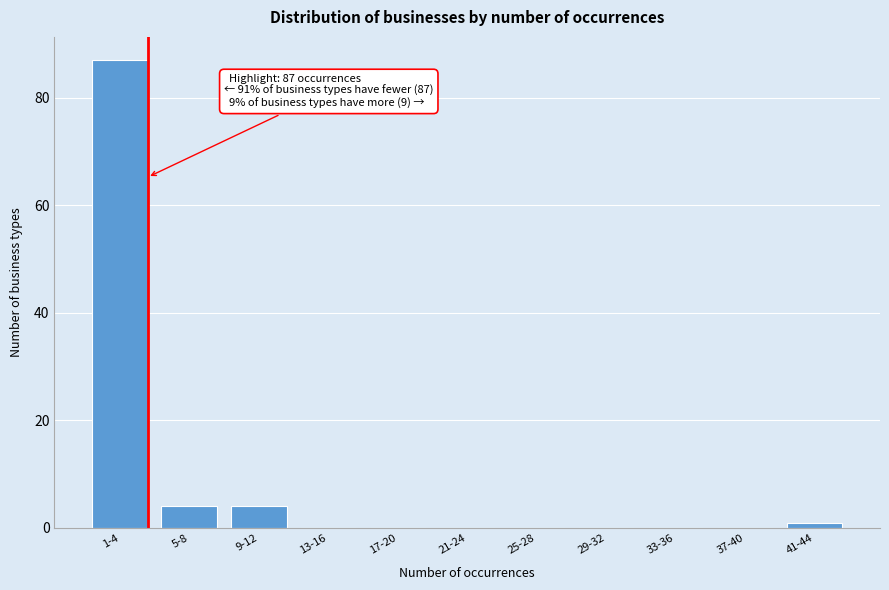

Reading left to right, what are all the values shown in this chart?

1-4=87	5-8=4	9-12=4	13-16=0	17-20=0	21-24=0	25-28=0	29-32=0	33-36=0	37-40=0	41-44=1